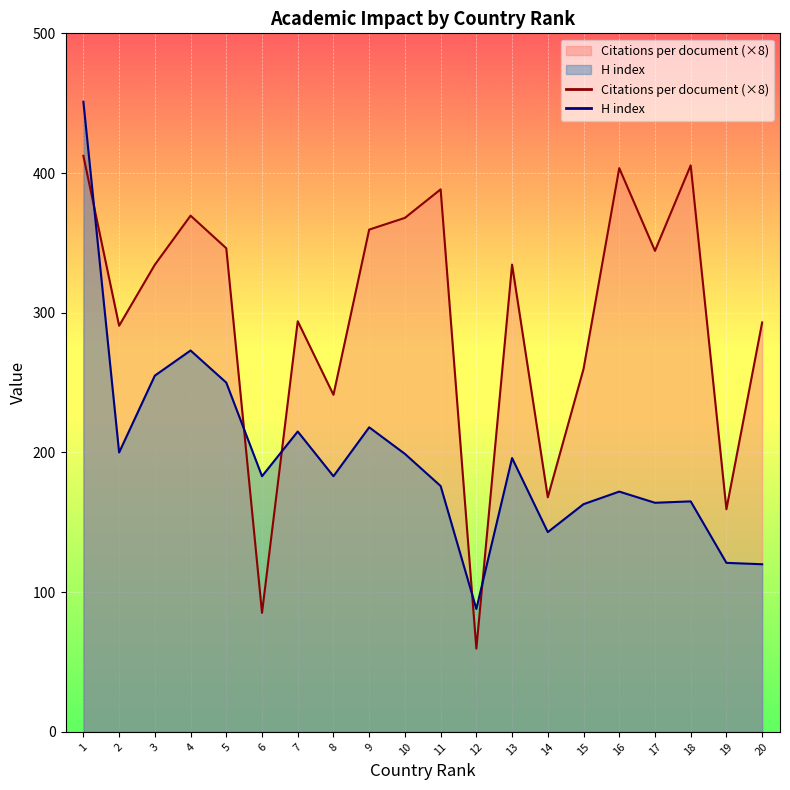

True or false: H index and Citations per document cross at least once.

True